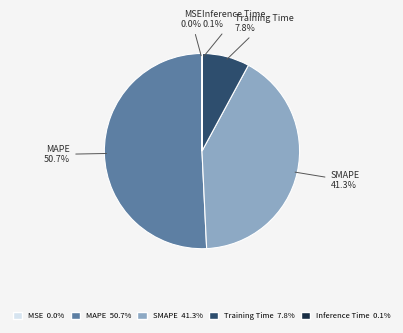

Which category has the biggest portion of the pie?

MAPE